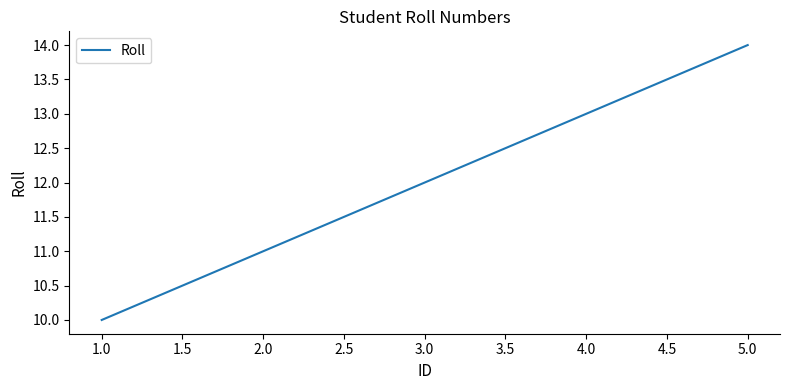

Rank the categories by value from highest to lowest.

5.0, 4.0, 3.0, 2.0, 1.0